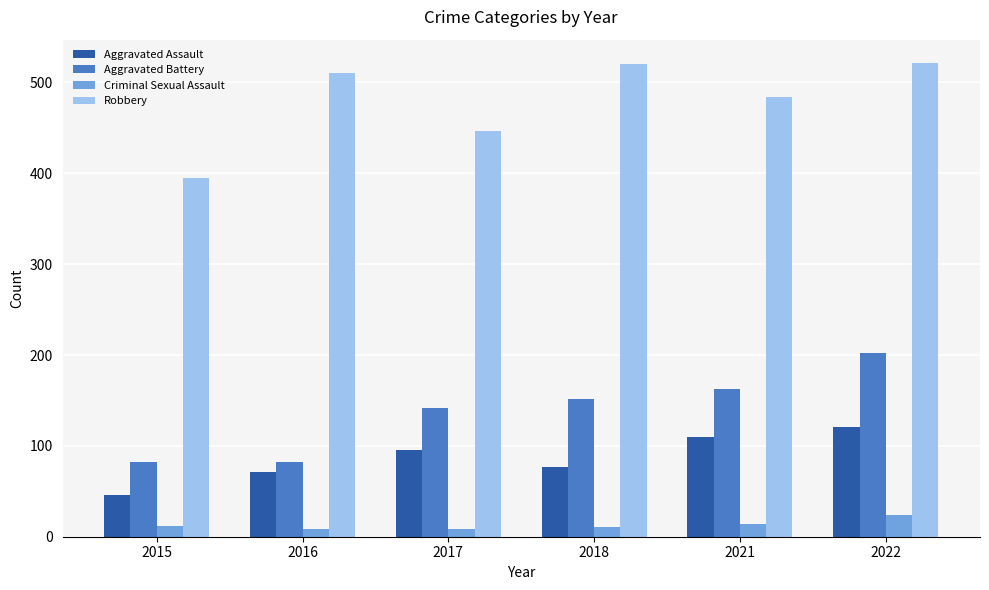

What is the maximum value shown in the chart?

521